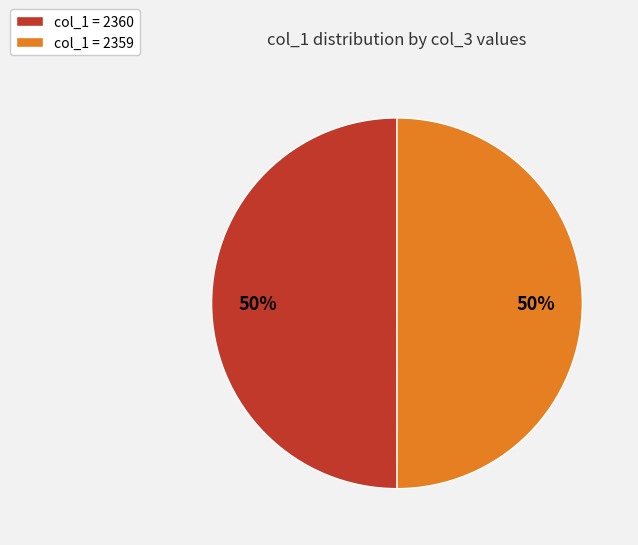

To the nearest percent, what is the average slice percentage?

50%